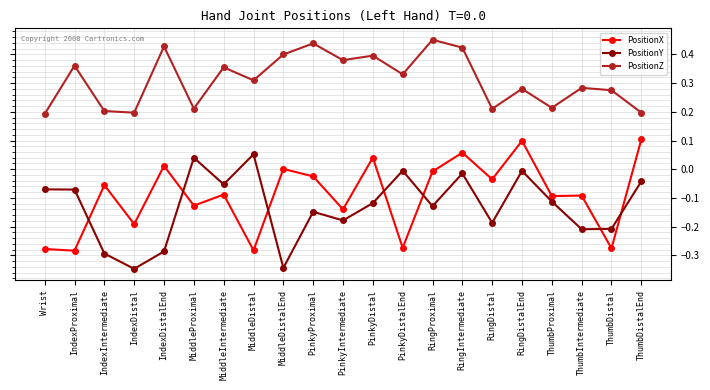

Is this an area chart (filled region under the line)?

No